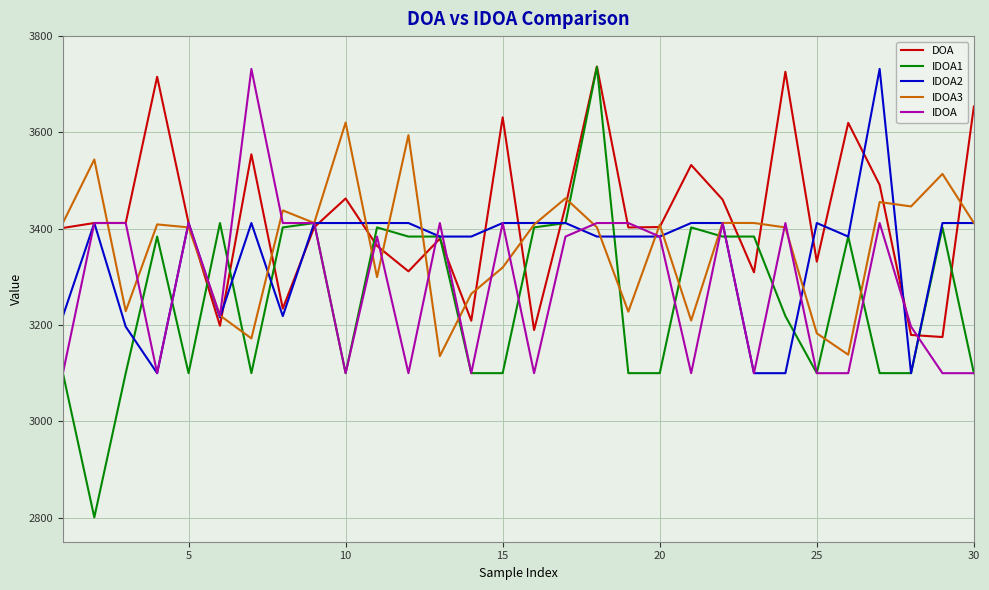

What is the maximum value for IDOA1?

3736.2